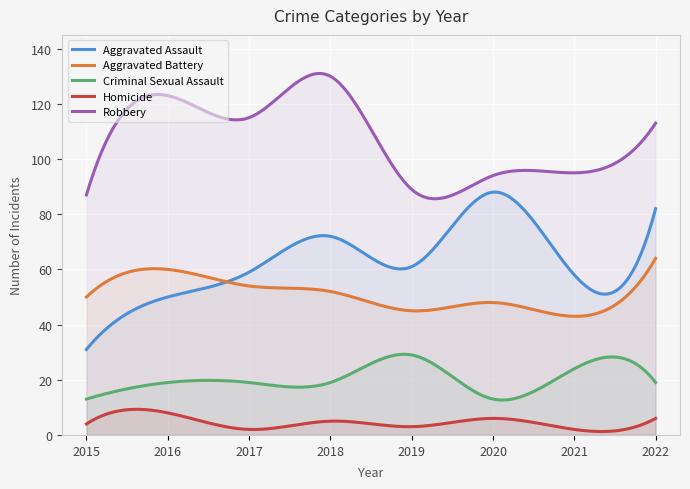

At which category is the sum across all series the highest?

2022